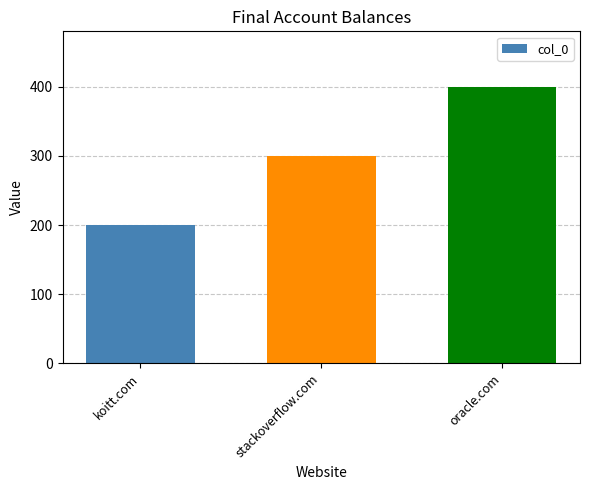

What is the ratio of the value at oracle.com to the value at koitt.com?

2.0